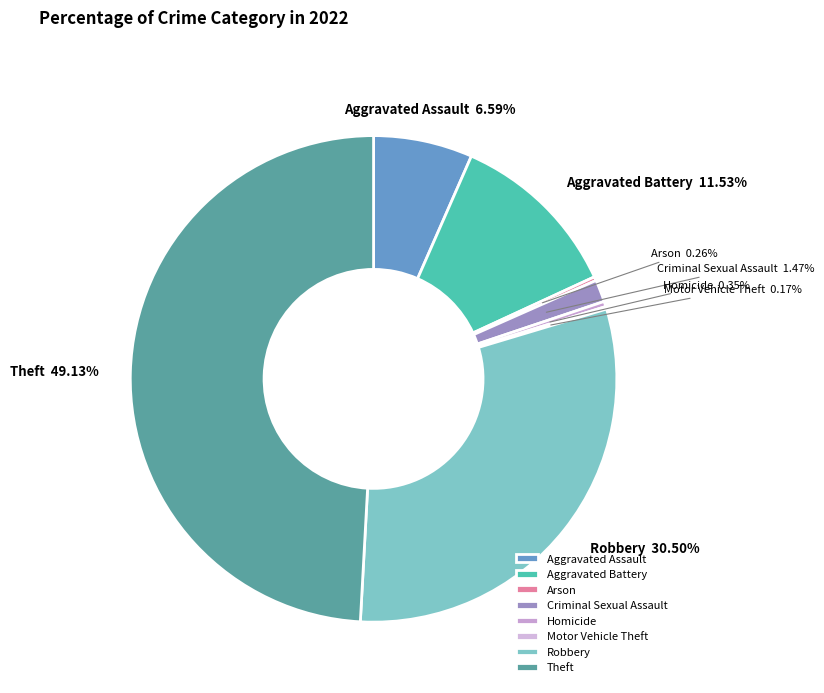

To the nearest percent, what is the difference between the largest and smallest slice percentages?

49%